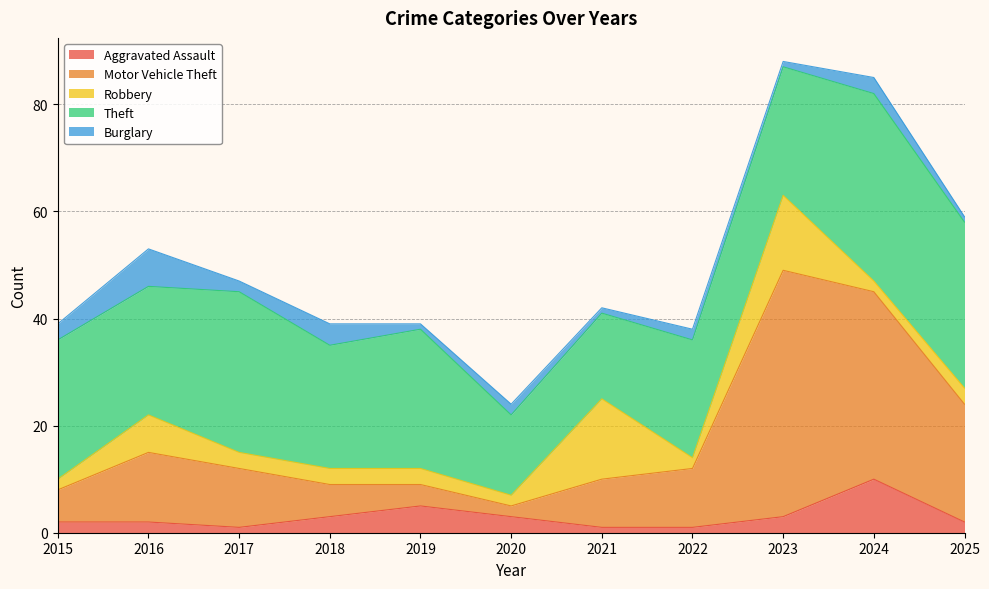

Reading left to right, transcribe all the data shown in this chart.

Aggravated Assault: 2015=2	2016=2	2017=1	2018=3	2019=5	2020=3	2021=1	2022=1	2023=3	2024=10	2025=2
Motor Vehicle Theft: 2015=6	2016=13	2017=11	2018=6	2019=4	2020=2	2021=9	2022=11	2023=46	2024=35	2025=22
Robbery: 2015=2	2016=7	2017=3	2018=3	2019=3	2020=2	2021=15	2022=2	2023=14	2024=2	2025=3
Theft: 2015=26	2016=24	2017=30	2018=23	2019=26	2020=15	2021=16	2022=22	2023=24	2024=35	2025=31
Burglary: 2015=3	2016=7	2017=2	2018=4	2019=1	2020=2	2021=1	2022=2	2023=1	2024=3	2025=1